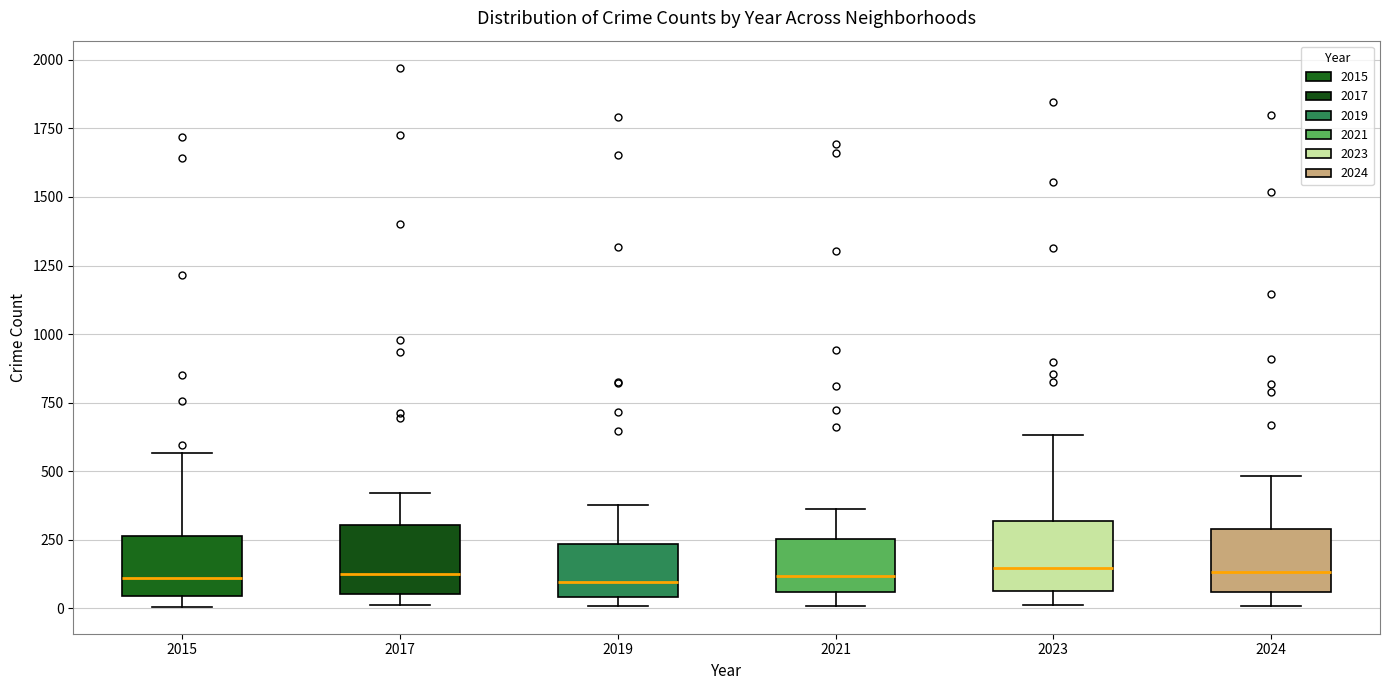

Where is the lower edge of the box at x = 2023 on the y-axis? The values are not printed on the chart, so give them approximately, as read against the axis.

50